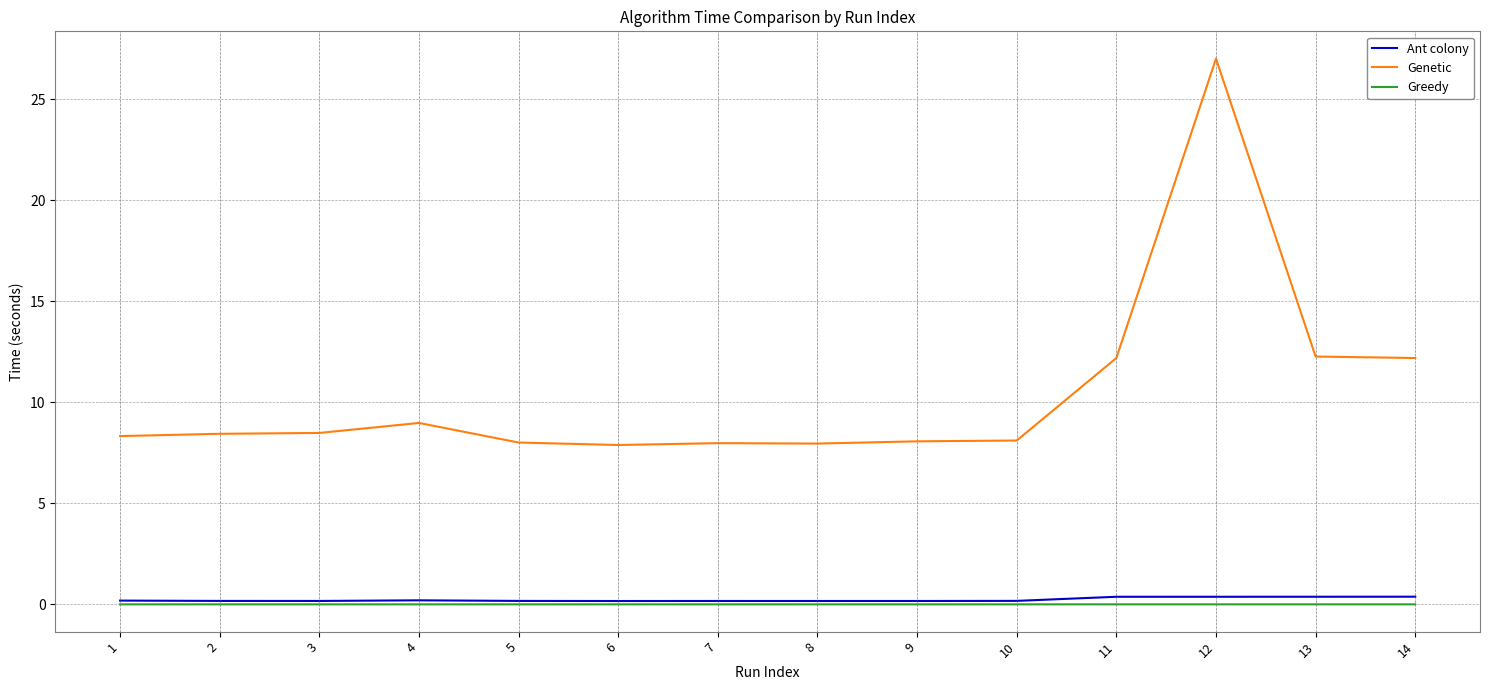

The value of Greedy at 13 is 0.0. True or false?

True